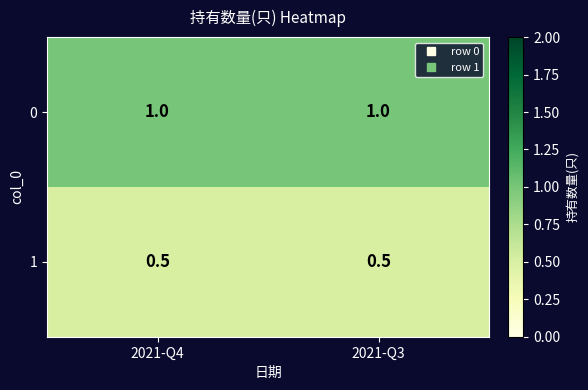

At 2021-Q3, list the series in order from largest to smallest.

0, 1